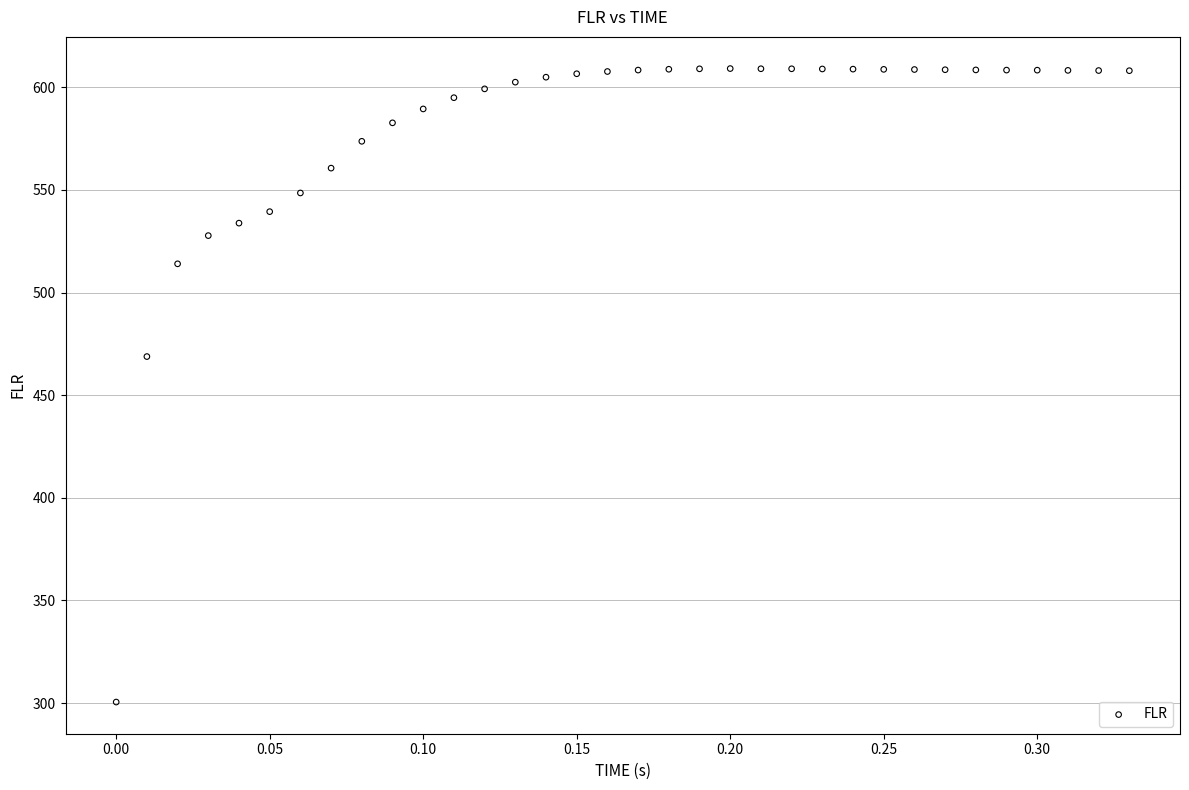

What is the range of X values (max minus min)?

0.3